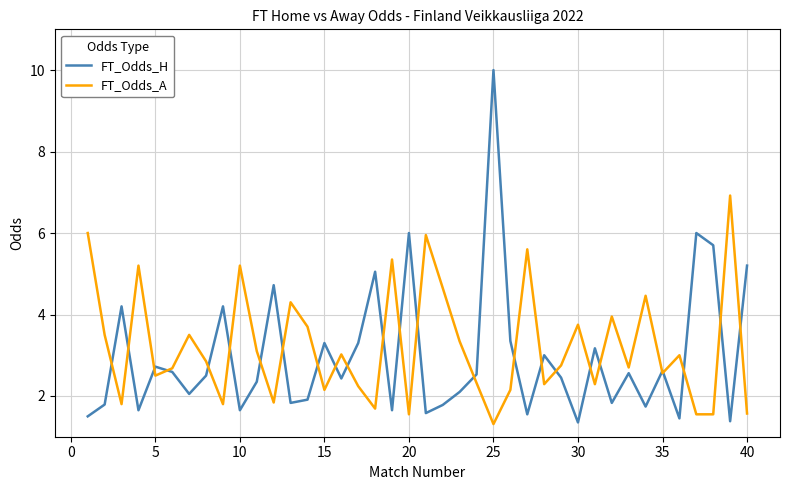

Does the chart have visible grid lines?

Yes